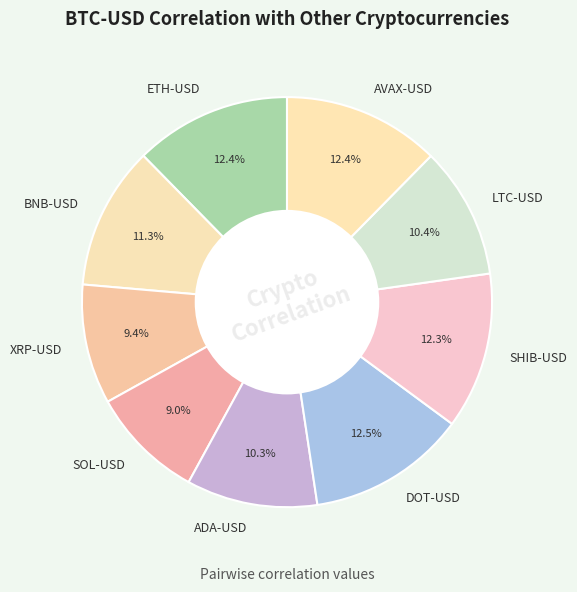

Count the number of slices in the pie.

9